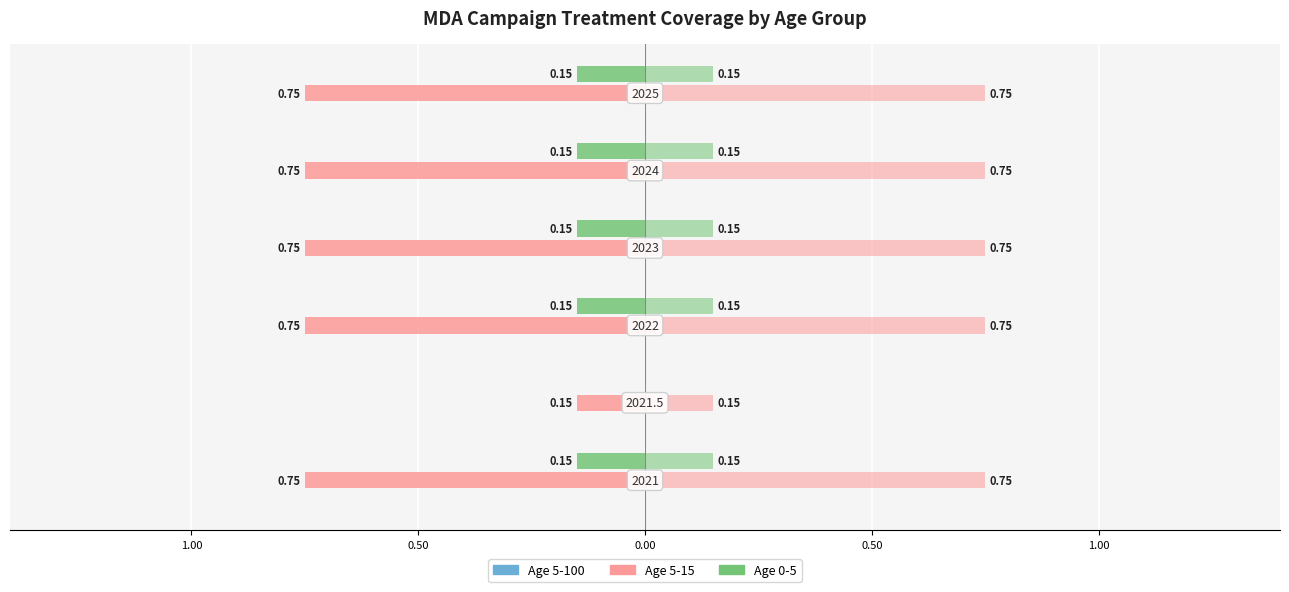

How many data points does each series have?

6